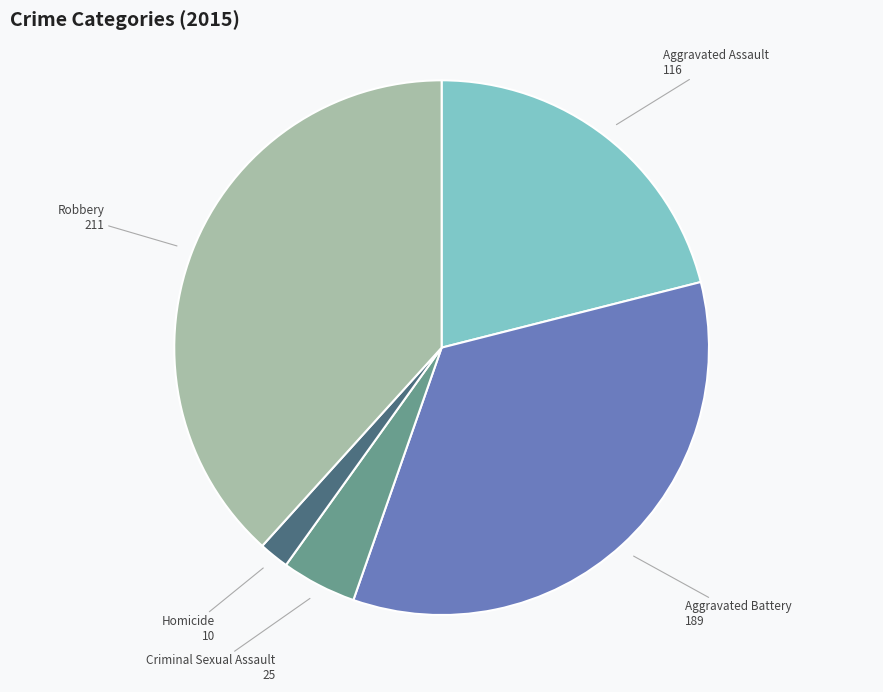

Does any single category account for the majority?

No